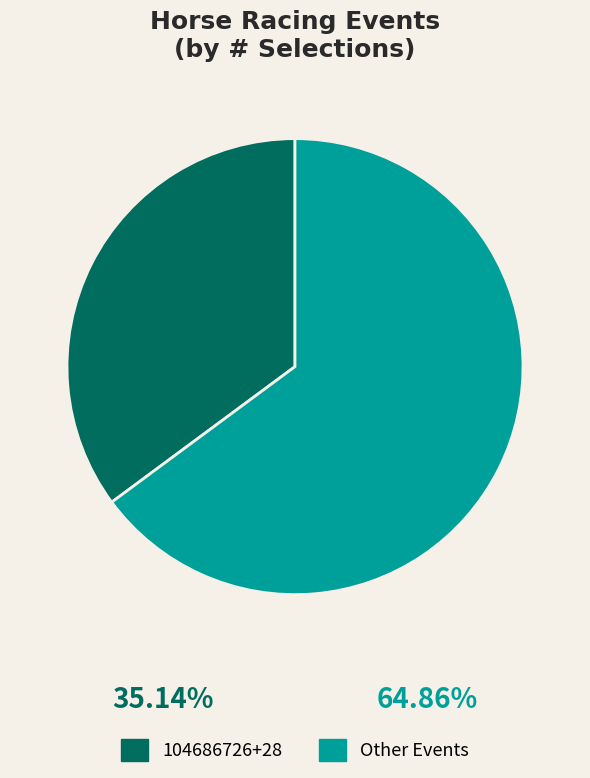

Does any single category account for the majority?

Yes